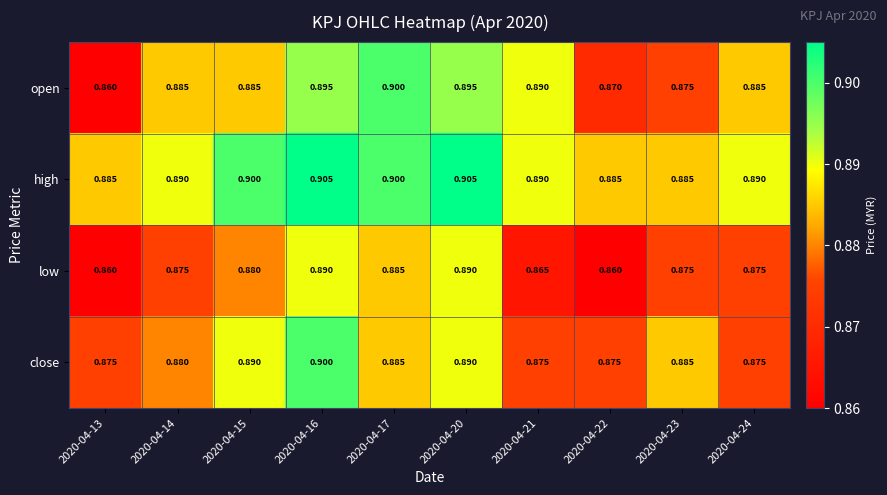

Rank the series at 2020-04-15 from lowest to highest value.

low, open, close, high